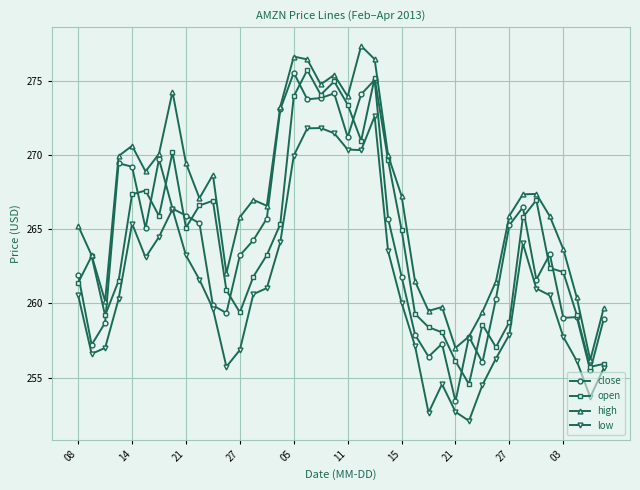

Which series has the largest total across all categories?

high